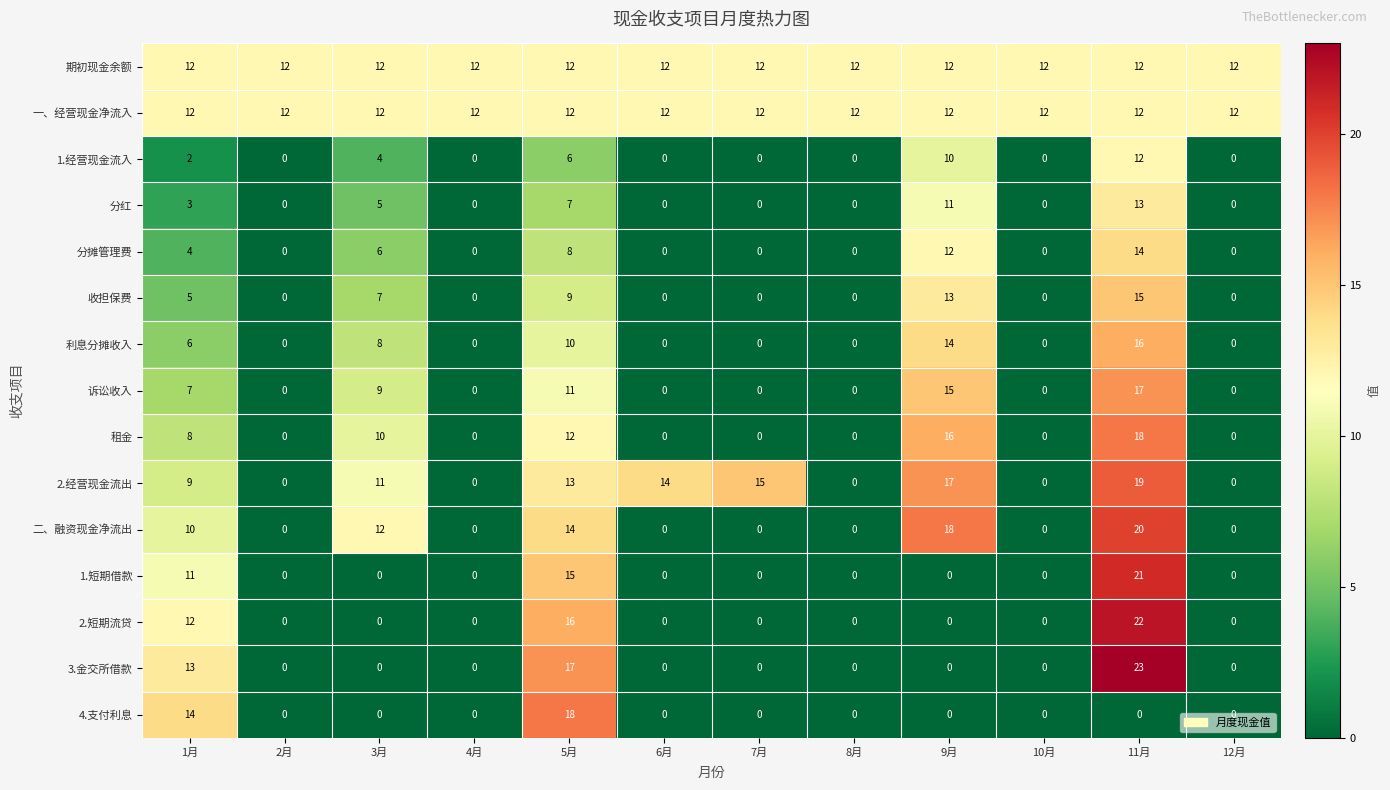

What is the spread (max minus min) of values at 2月?

12